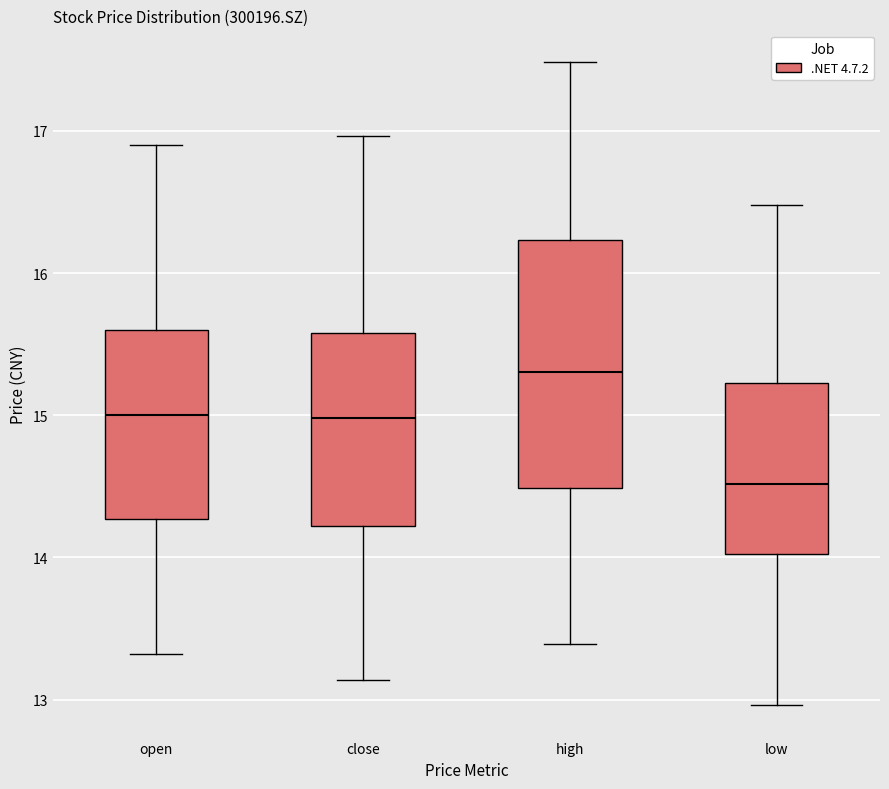

Which box has the highest median line?

high